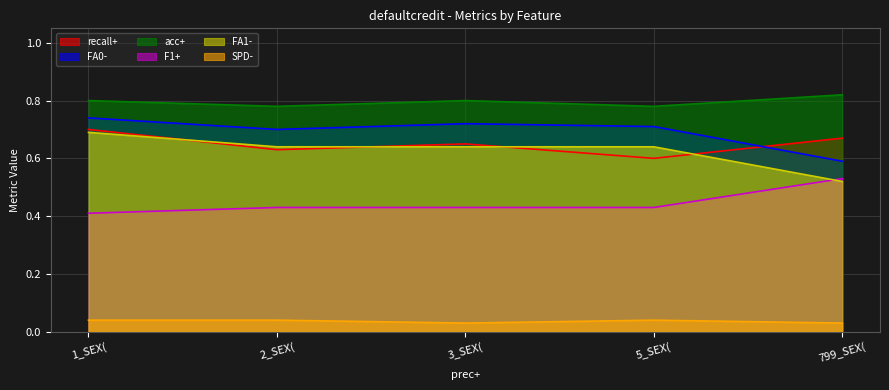

What is the difference between the recall+ values at 5_SEX( and 799_SEX(?

0.1